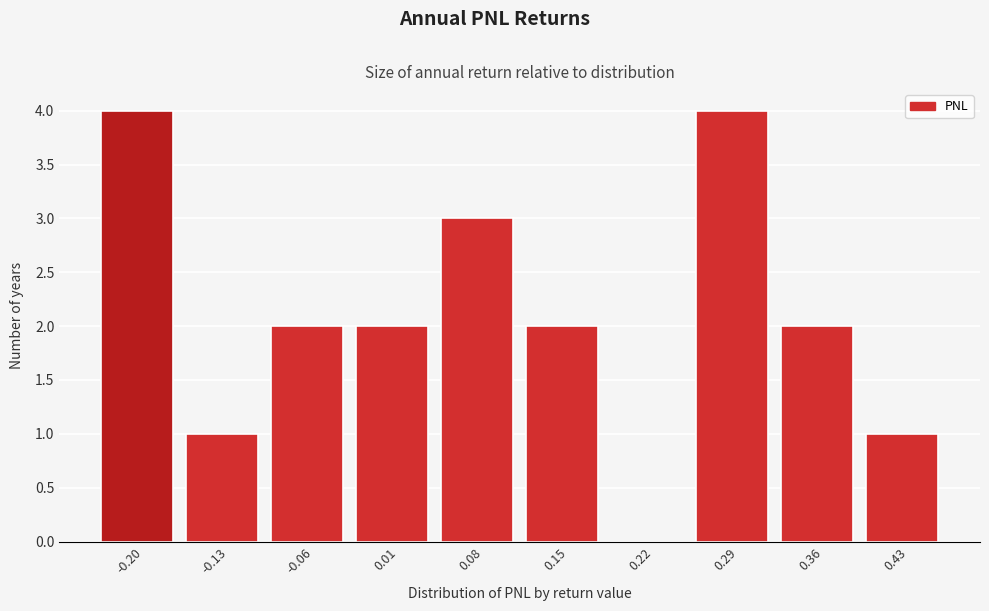

Reading left to right, list every bar in this chart as the range it spans on the x-axis followed by its height. Neither the bar edges nor the heights are printed on the chart, so give them approximately, as read against the axes.

-0.24 to -0.17: 4
-0.17 to -0.10: 1
-0.10 to -0.03: 2
-0.03 to 0.04: 2
0.04 to 0.11: 3
0.11 to 0.18: 2
0.18 to 0.25: 0
0.25 to 0.32: 4
0.32 to 0.39: 2
0.39 to 0.46: 1